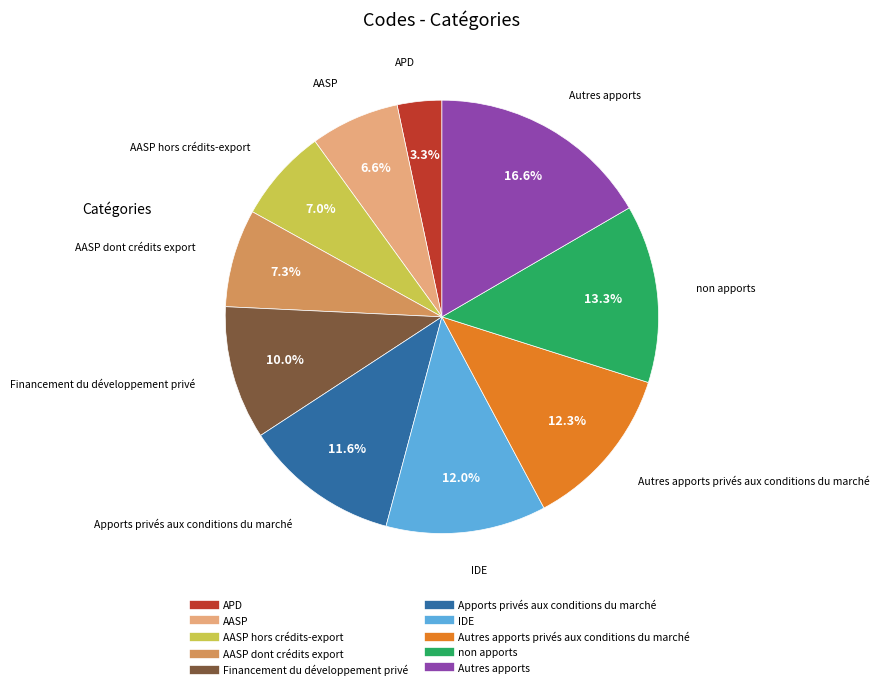

Is there a majority slice in this chart?

No